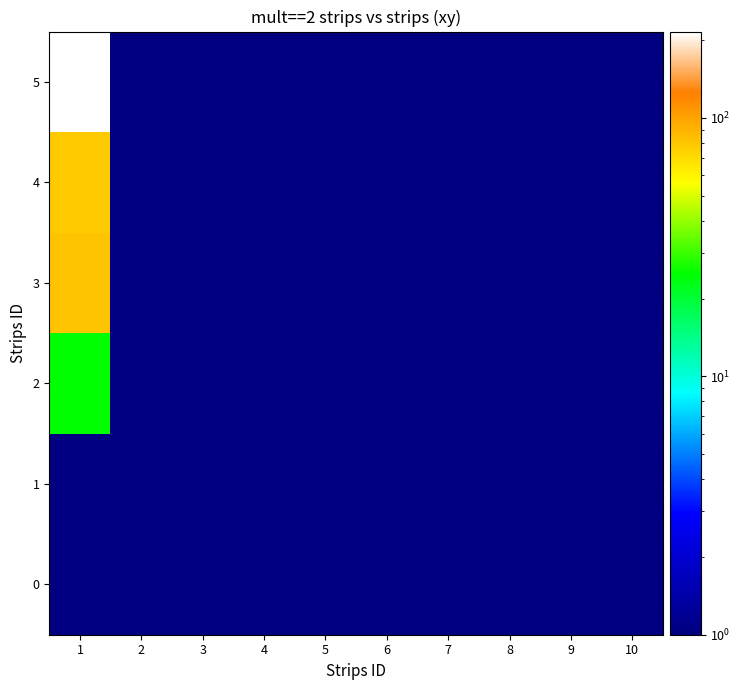

Which series has the largest range (max minus min)?

5